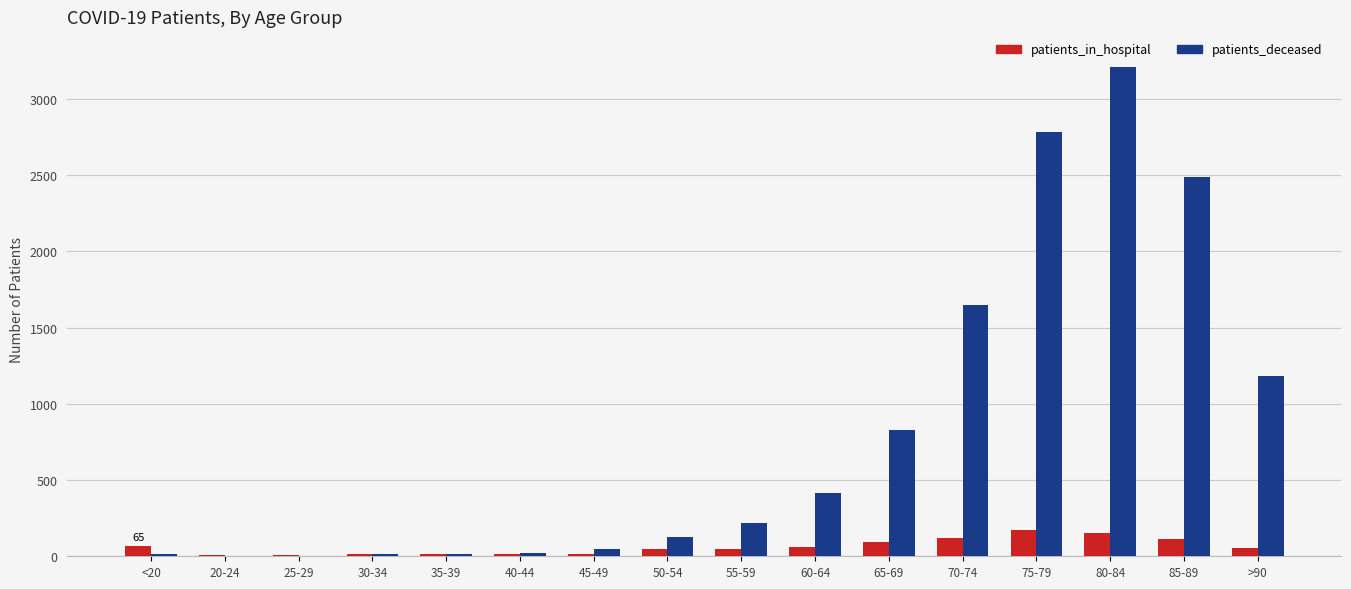

Is the value of patients_deceased at 35-39 greater than the value of patients_in_hospital at 75-79?

No